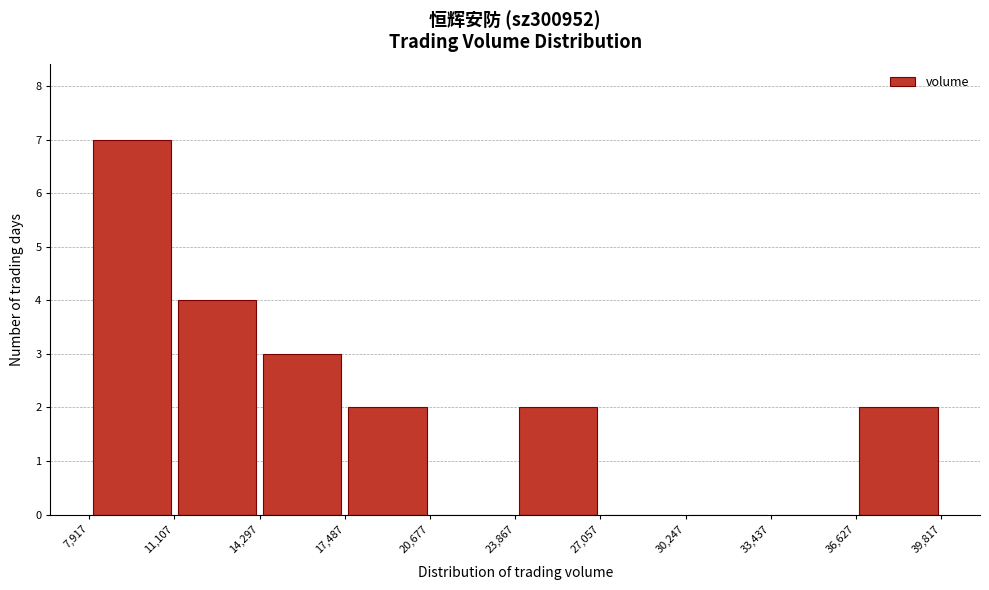

How tall is the bar that spans 36,627 to 39,817 on the x-axis? The values are not printed on the chart, so give them approximately, as read against the axis.

2